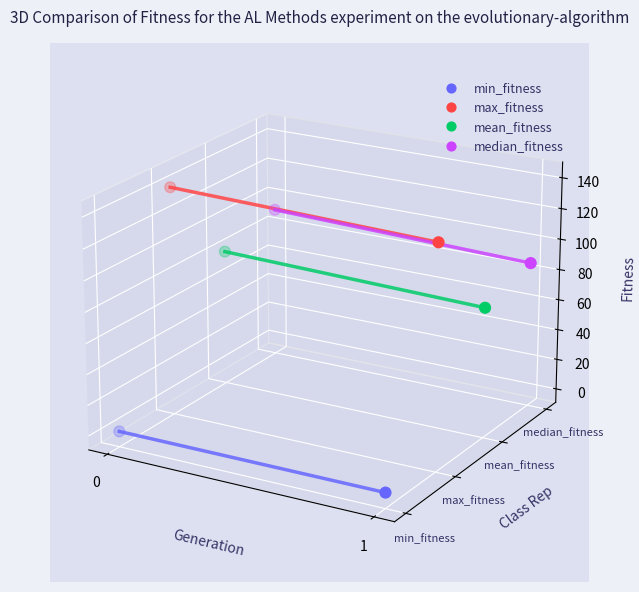

What are all the series names shown in the legend?

min_fitness, max_fitness, mean_fitness, median_fitness